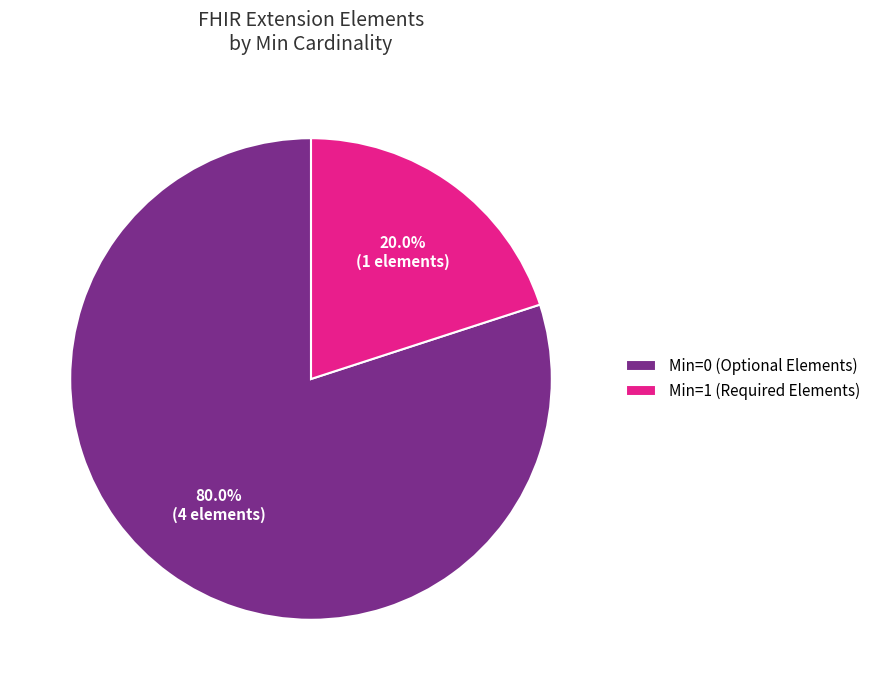

What is the smallest slice in the pie chart?

Min=1 (Required Elements)